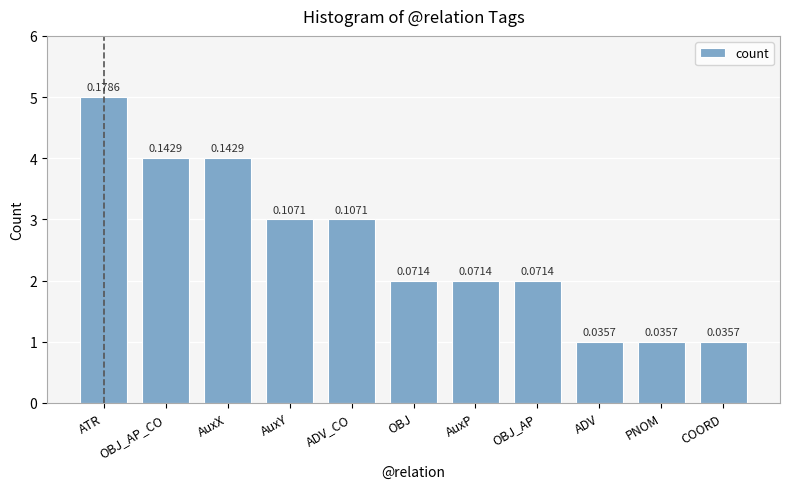

Does the chart contain any negative values?

No